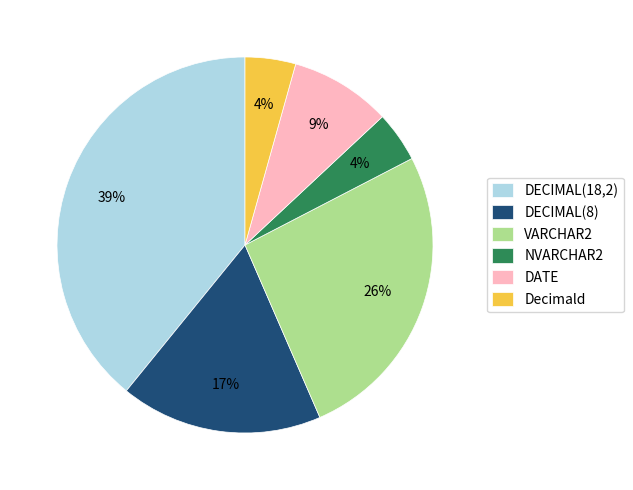

Is there a majority slice in this chart?

No